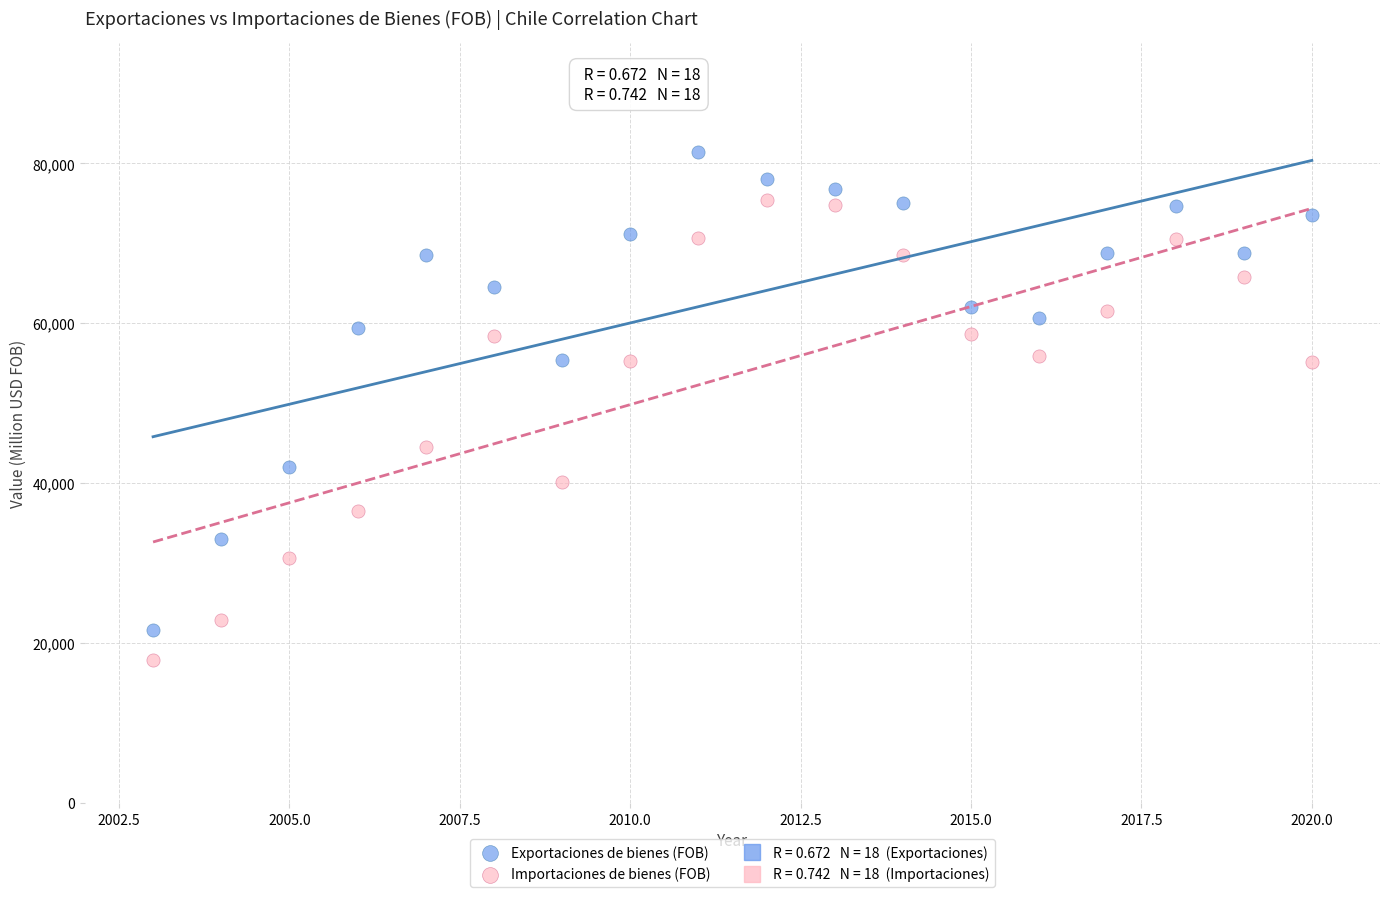

Which series contains the highest Y value?

Exportaciones de bienes (FOB)